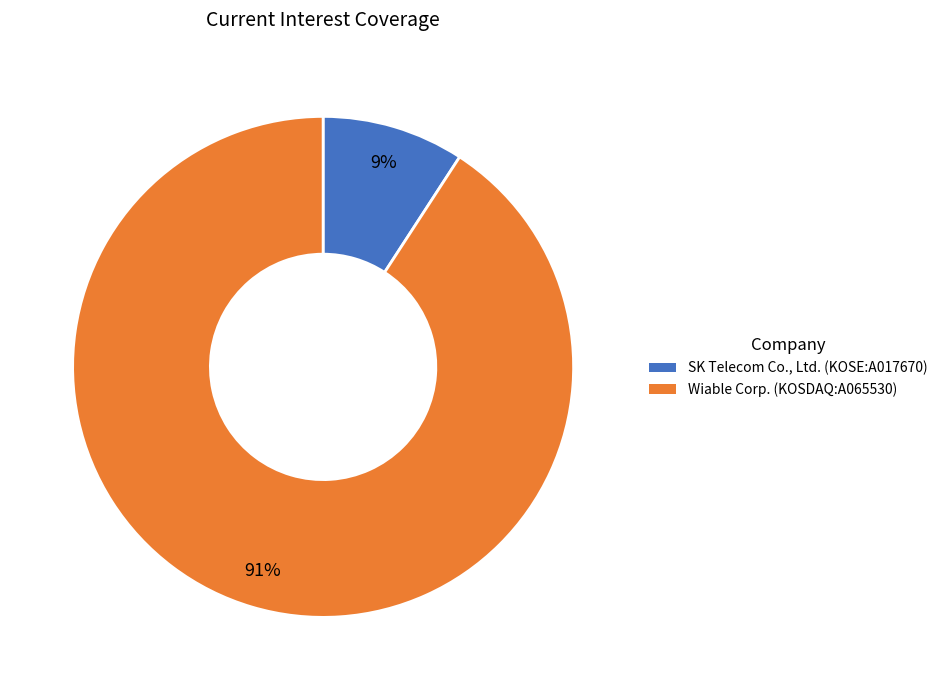

How many slices are in this pie chart?

2